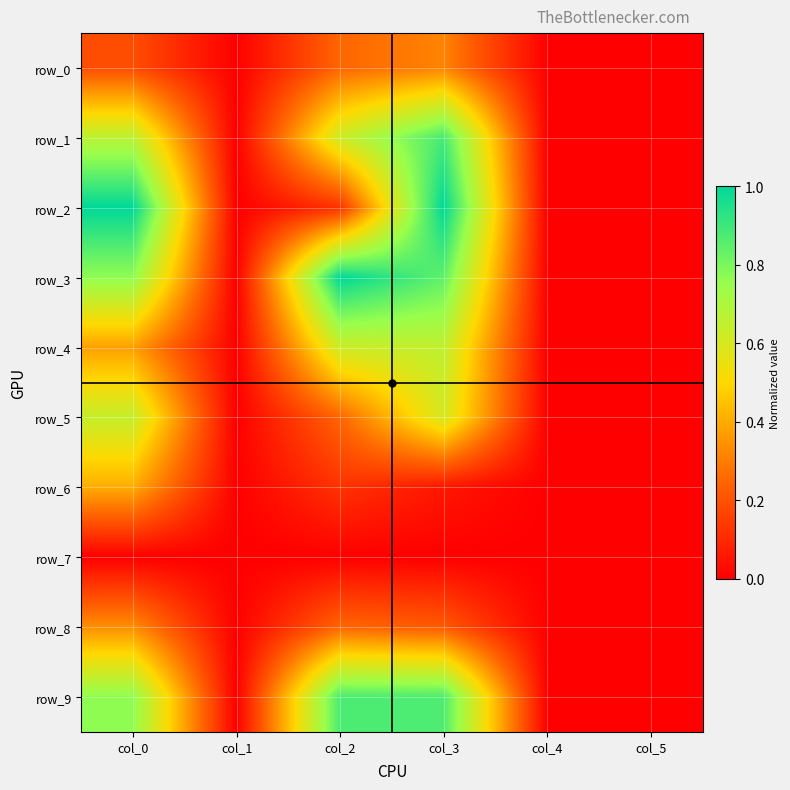

Reading left to right, extract all data points from this chart.

row_0: col_0=0.2	col_1=0.0	col_2=0.2	col_3=0.3	col_4=0.0	col_5=0.0
row_1: col_0=0.7	col_1=0.0	col_2=0.6	col_3=0.9	col_4=0.0	col_5=0.0
row_2: col_0=1.0	col_1=0.0	col_2=0.1	col_3=1.0	col_4=0.0	col_5=0.0
row_3: col_0=0.8	col_1=0.0	col_2=1.0	col_3=0.8	col_4=0.0	col_5=0.0
row_4: col_0=0.4	col_1=0.0	col_2=0.6	col_3=0.7	col_4=0.0	col_5=0.0
row_5: col_0=0.6	col_1=0.0	col_2=0.2	col_3=0.6	col_4=0.0	col_5=0.0
row_6: col_0=0.4	col_1=0.0	col_2=0.1	col_3=0.1	col_4=0.0	col_5=0.0
row_7: col_0=0.0	col_1=0.0	col_2=0.0	col_3=0.0	col_4=0.0	col_5=0.0
row_8: col_0=0.3	col_1=0.0	col_2=0.2	col_3=0.2	col_4=0.0	col_5=0.0
row_9: col_0=0.8	col_1=0.0	col_2=0.9	col_3=0.9	col_4=0.0	col_5=0.0